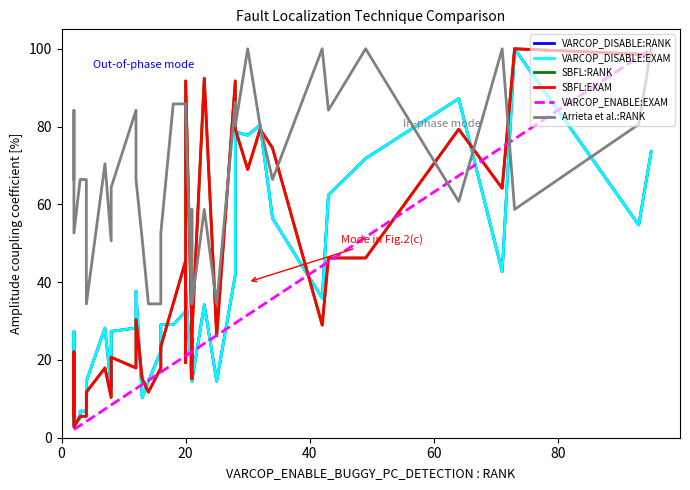

The value of SBFL:EXAM at 15 is 16.6. True or false?

False